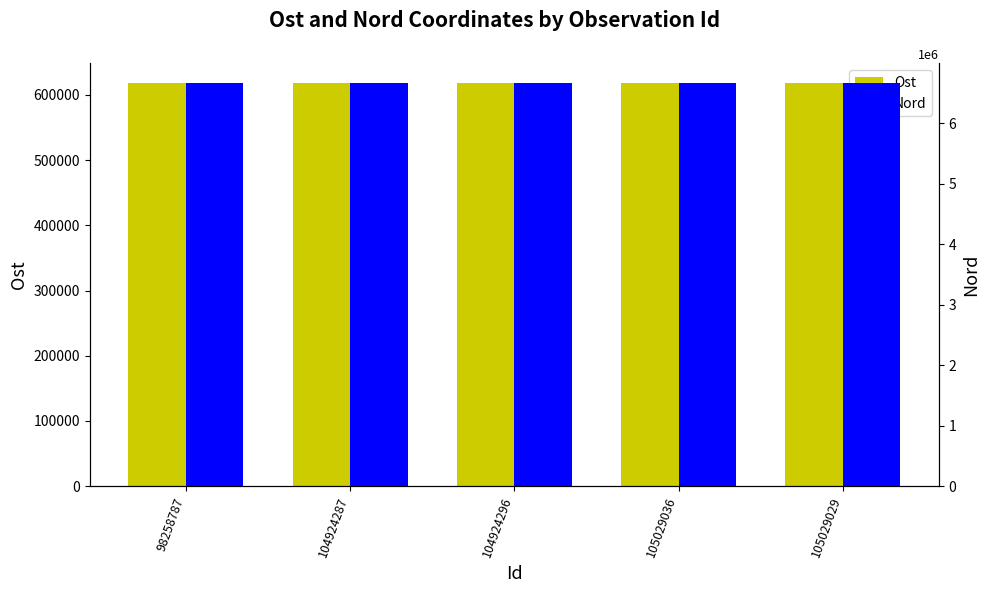

What is the difference between the second highest and minimum values in the Nord series?

16.4